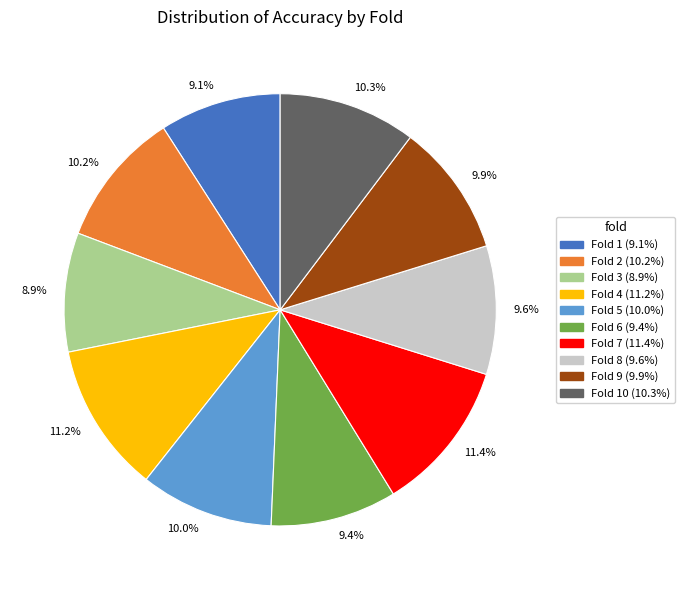

Does any single category account for the majority?

No